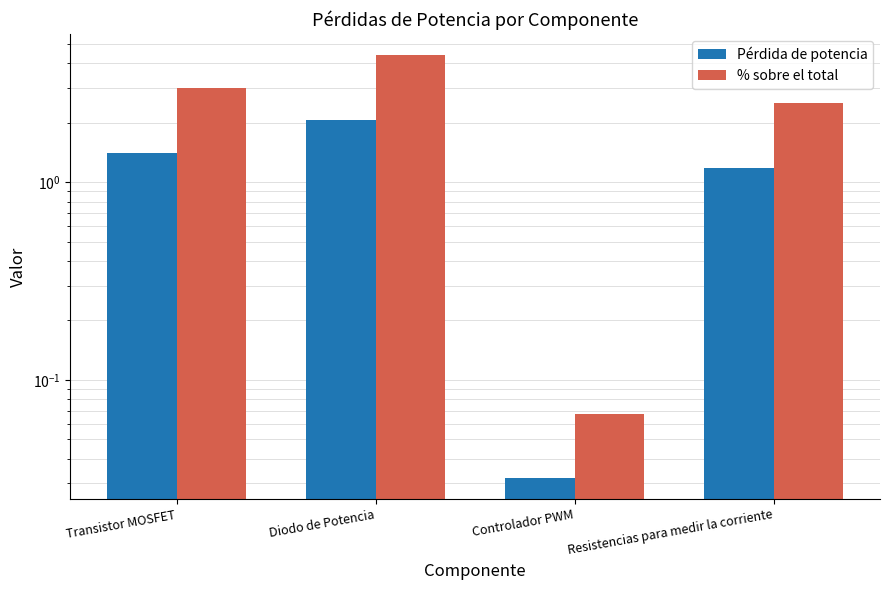

Which has a higher value, Transistor MOSFET or Resistencias para medir la corriente?

Transistor MOSFET